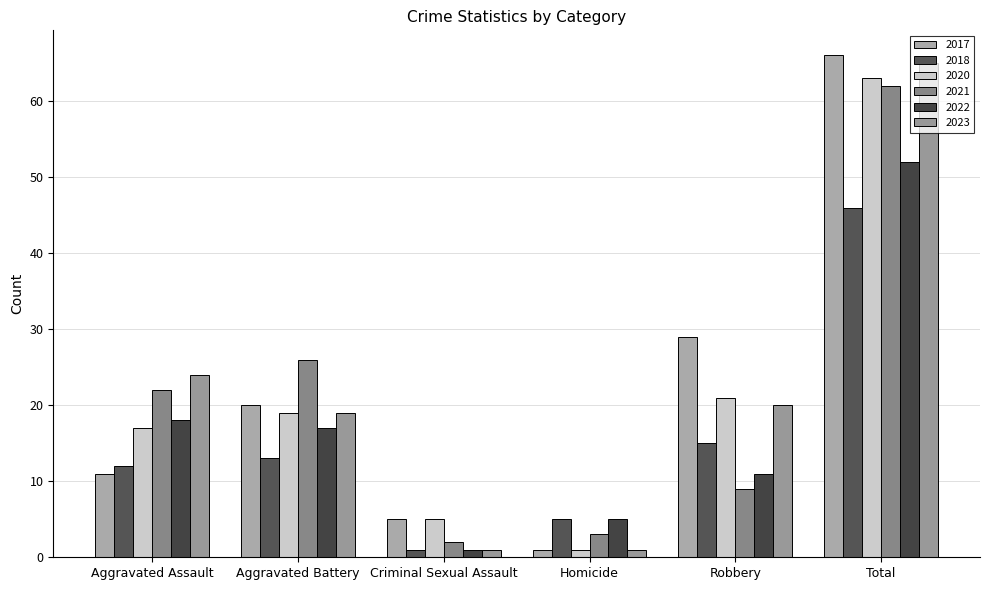

Which series has the largest range (max minus min)?

2017